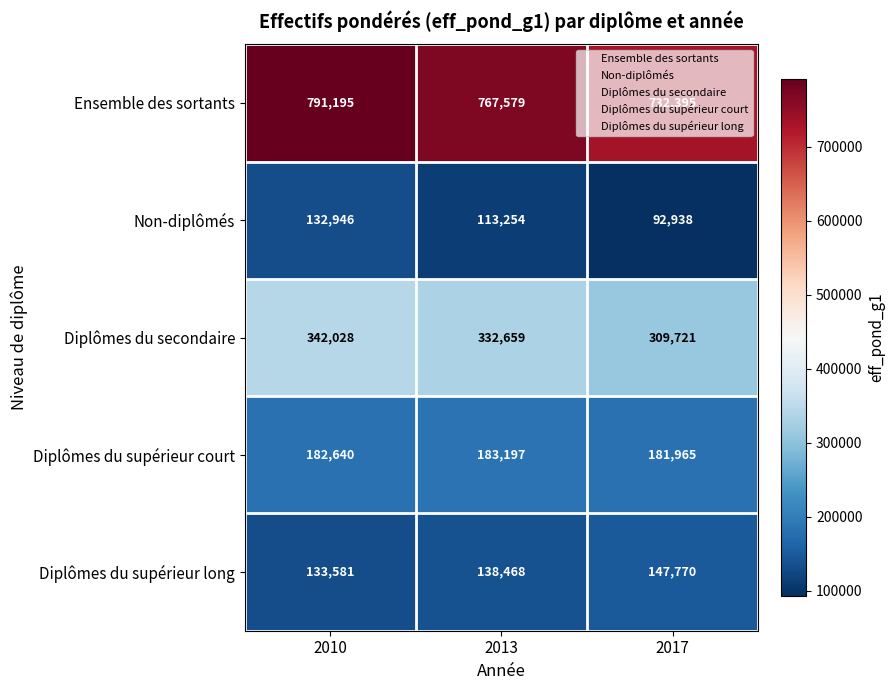

What is the difference between the second highest and minimum values in the Diplômes du secondaire series?

22938